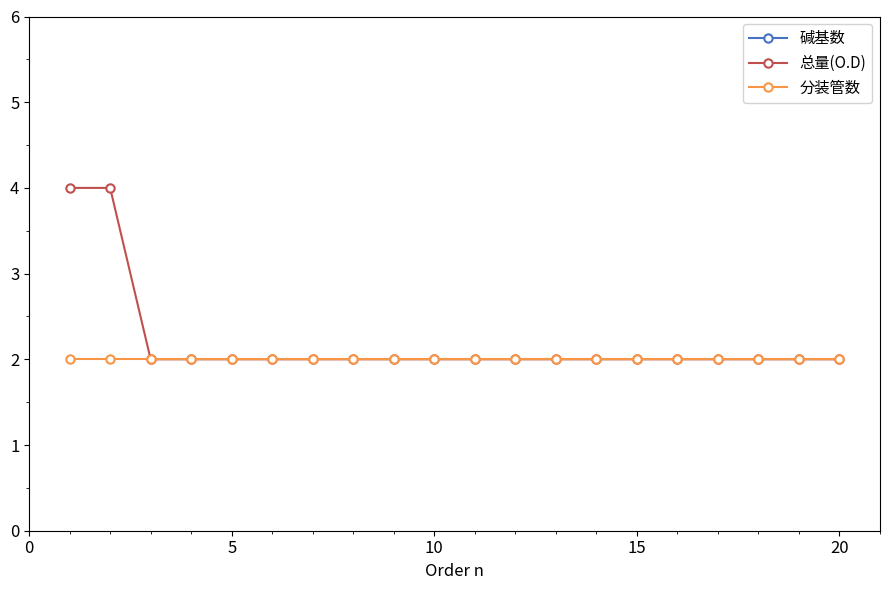

The 分装管数 series shows 1 at 10. True or false?

False